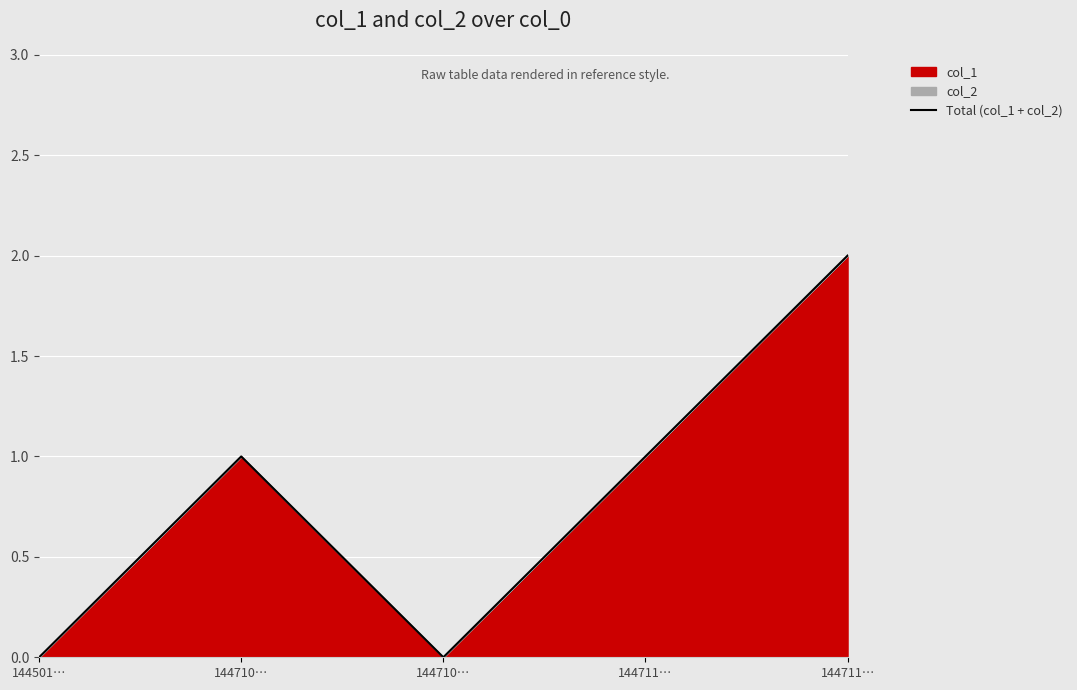

What is the label of the 5th point from the right?

144501…